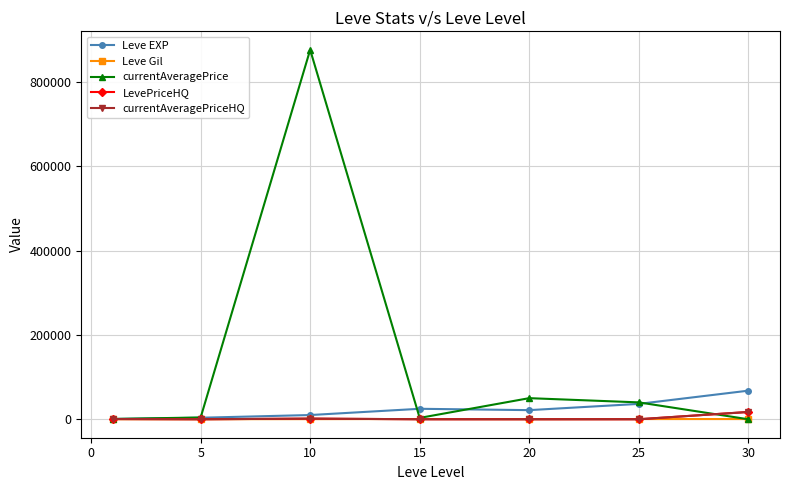

In Leve EXP, how many points are lower than both neighbors (excluding endpoints)?

1